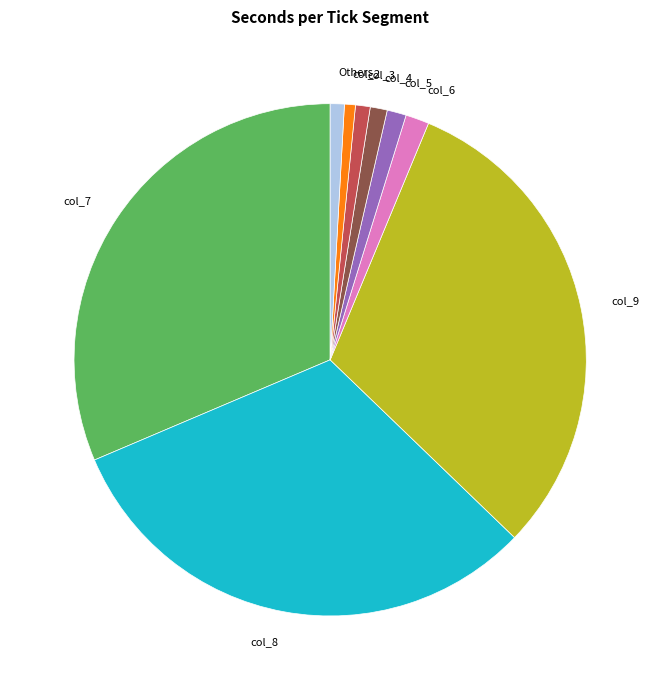

How many slices are in this pie chart?

9